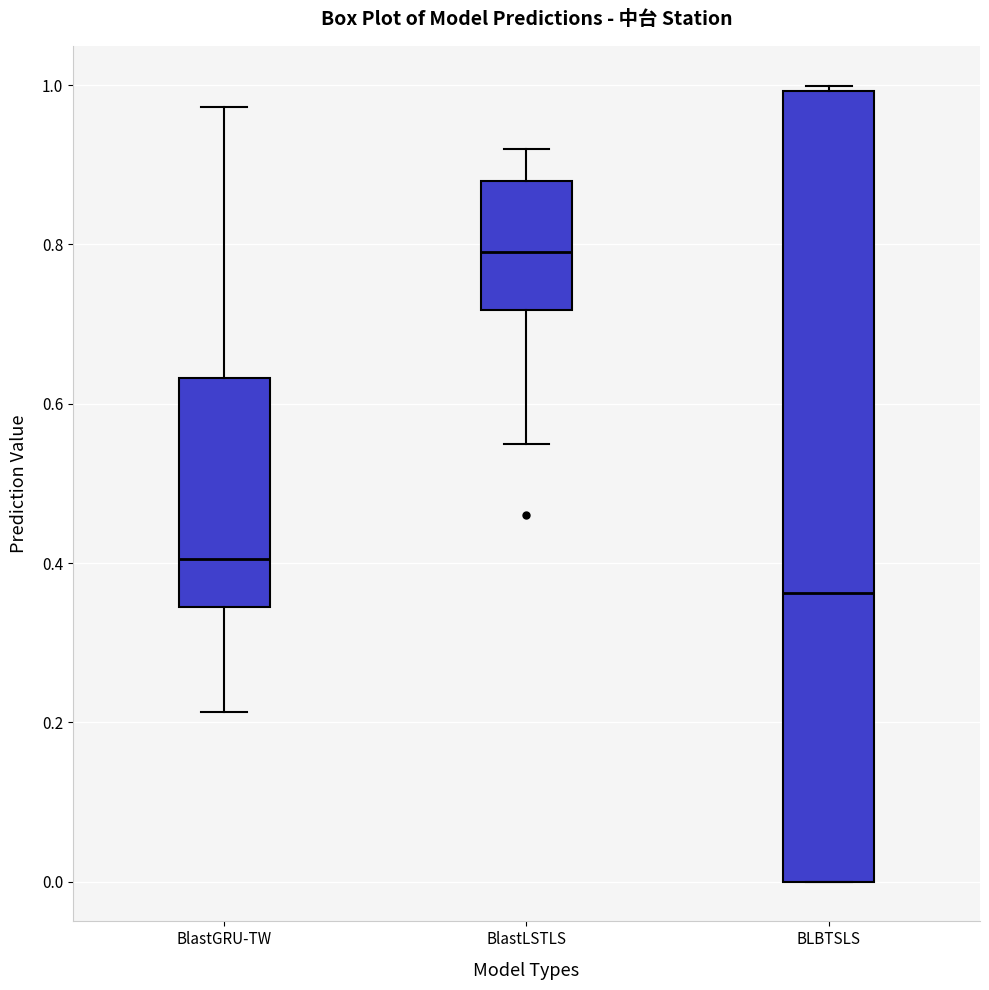

Where does the median line of the box for BlastLSTLS sit on the y-axis? The values are not printed on the chart, so give them approximately, as read against the axis.

0.80